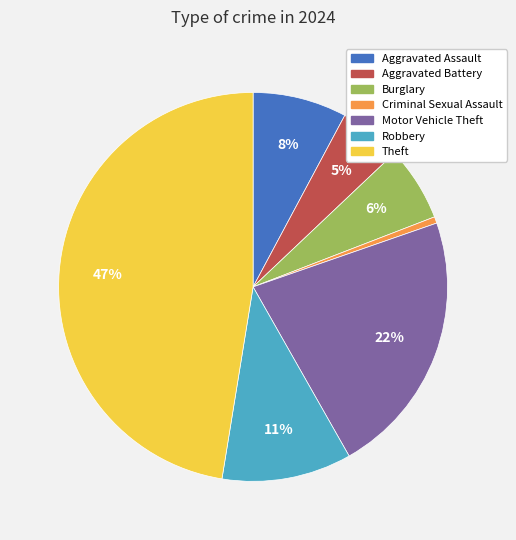

To the nearest percent, what is the average slice percentage?

14%